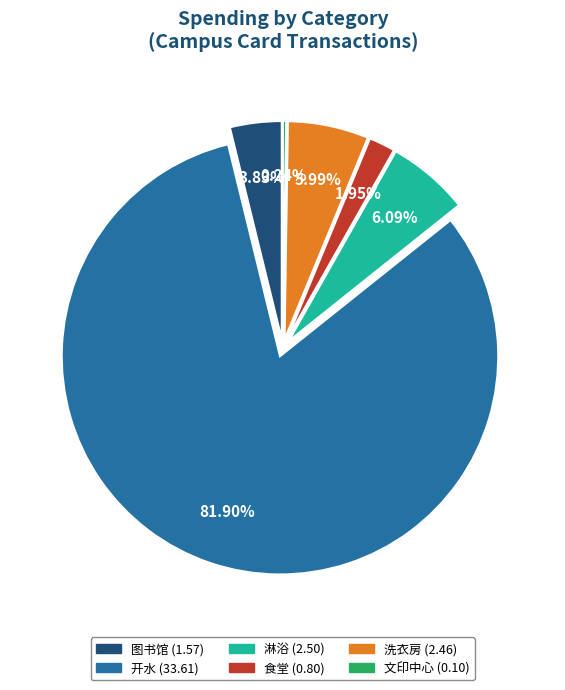

Which slice is the largest?

开水